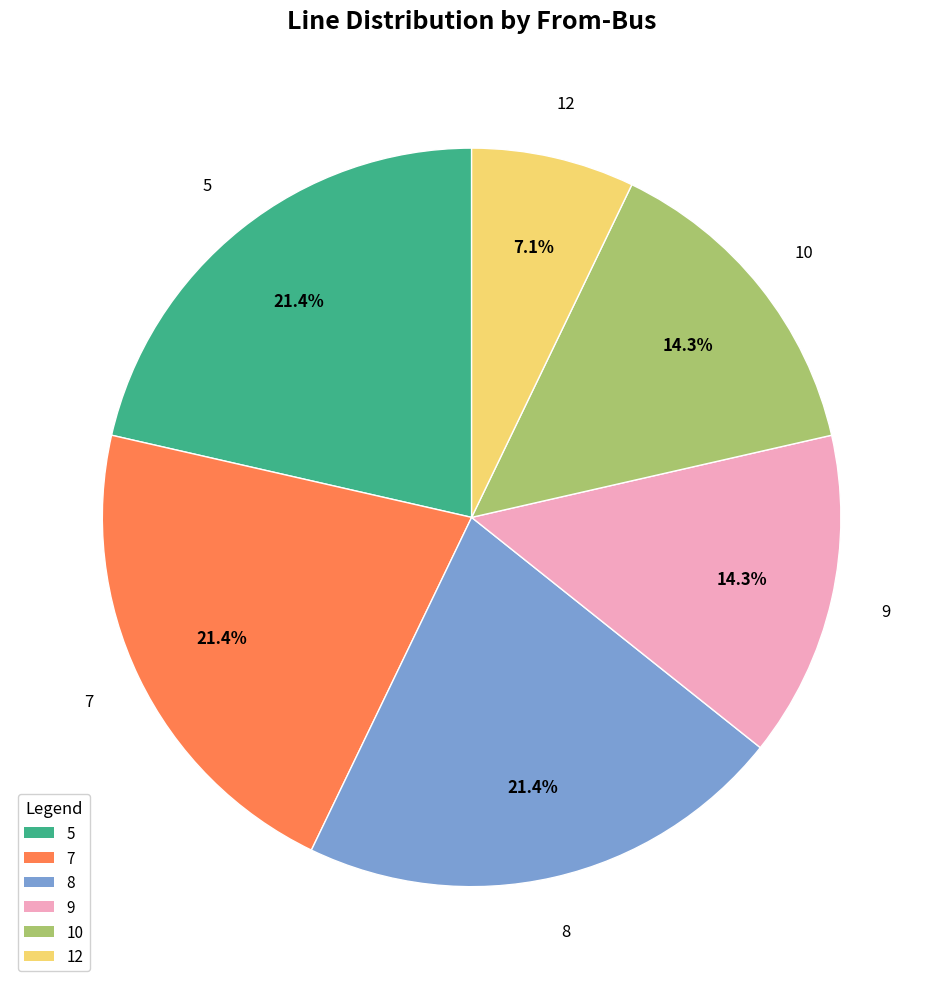

Is there any slice that represents more than half of the pie?

No